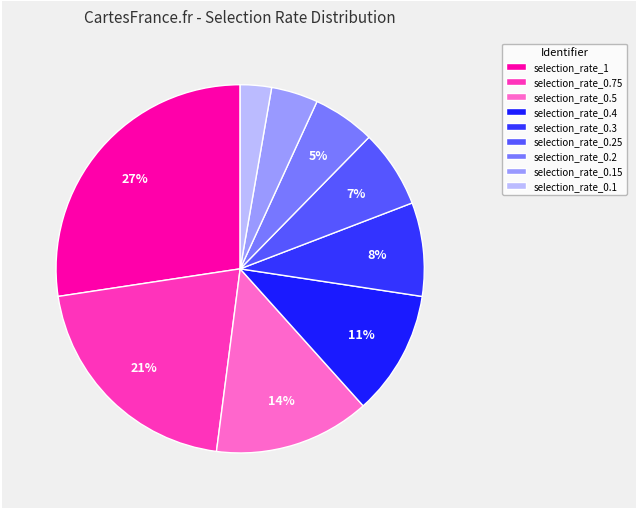

Does selection_rate_0.3 represent more than half of the total?

No